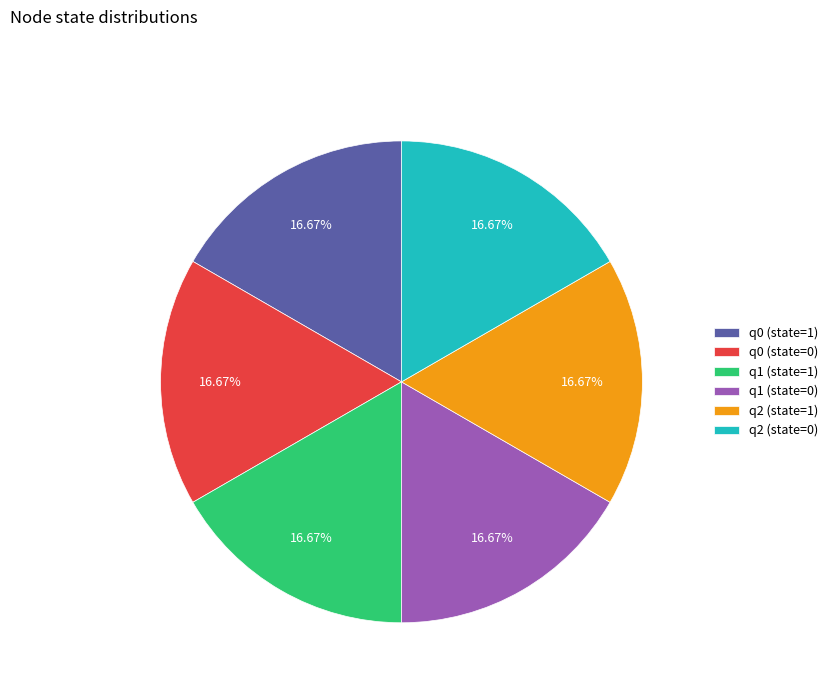

Approximately how many times larger is the value at q2 (state=0) compared to q1 (state=0)?

1.0